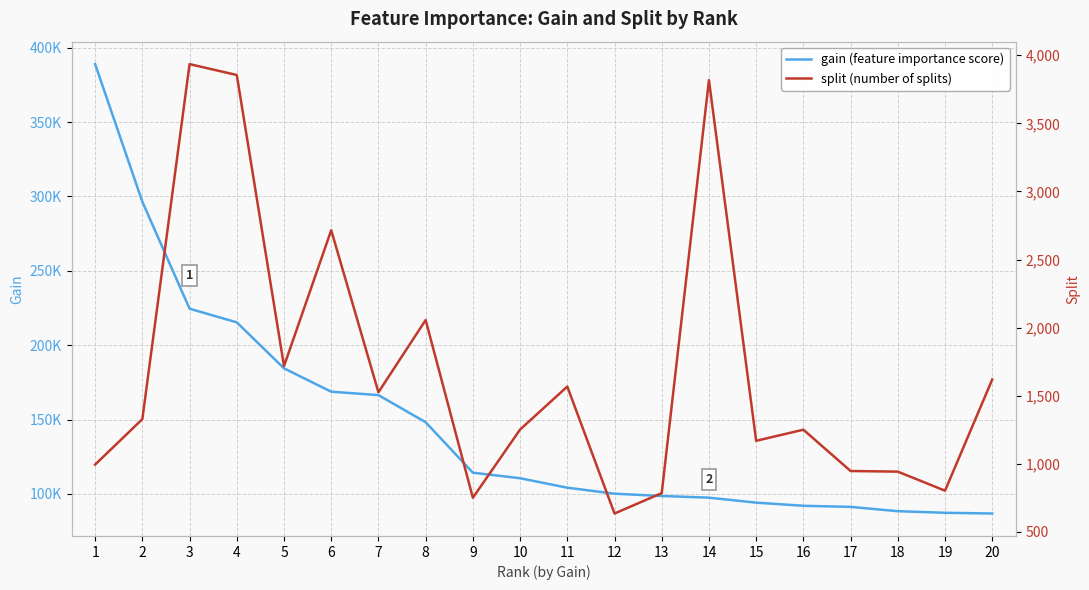

Does the chart have visible grid lines?

Yes